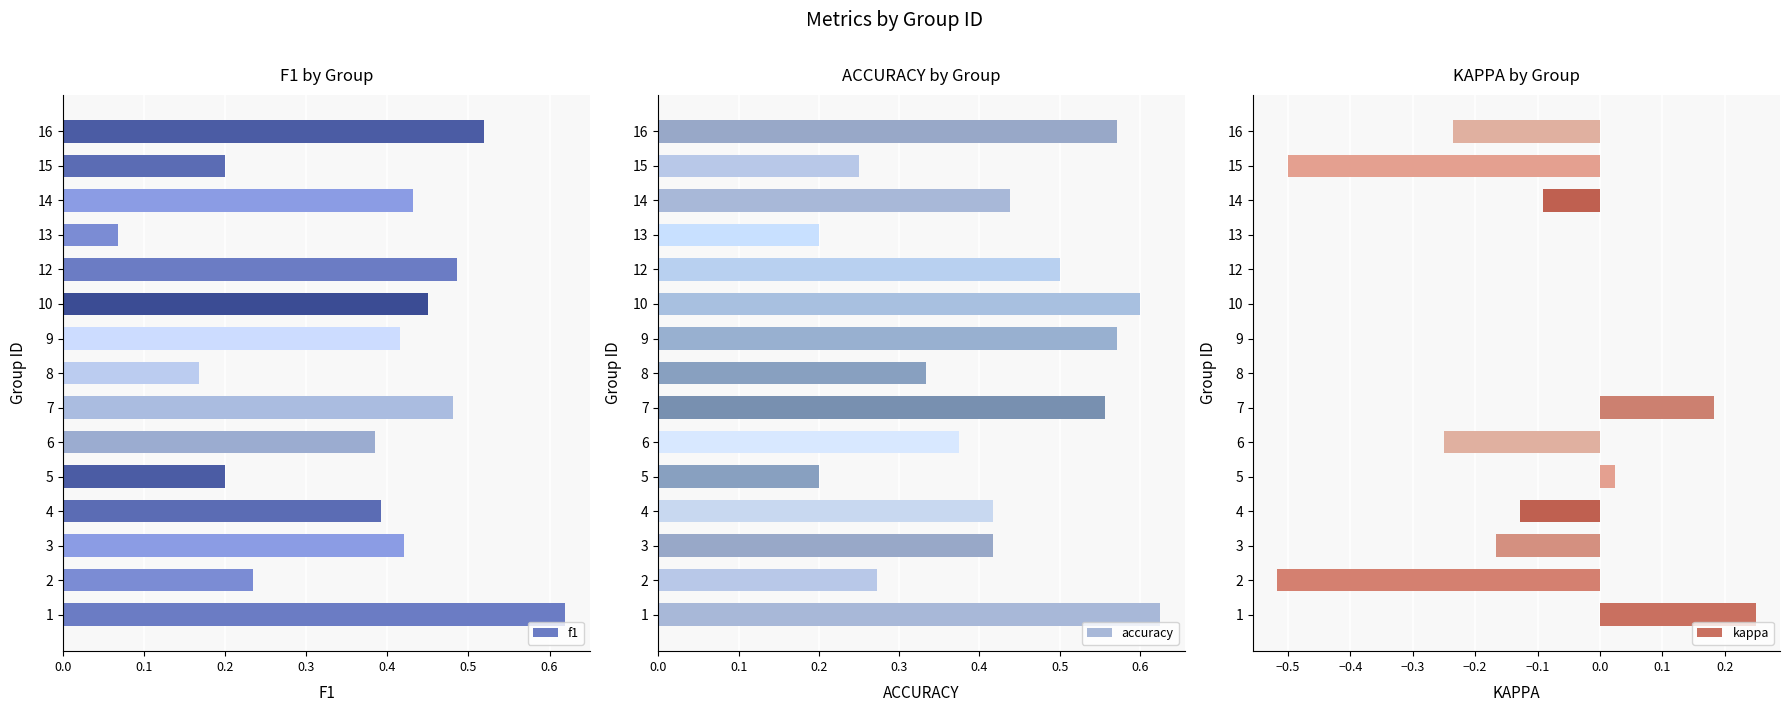

The value of kappa at 8 is -0.5. True or false?

False